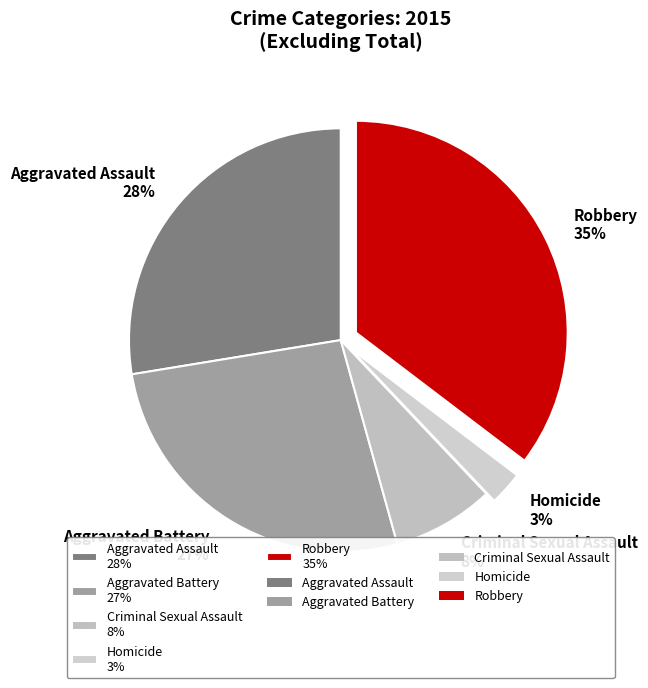

Which category has the biggest portion of the pie?

Robbery